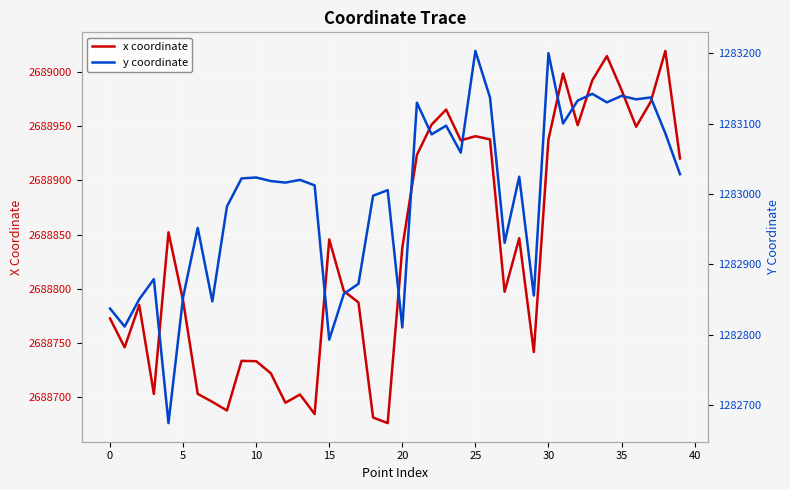

How many series are shown in this chart?

2